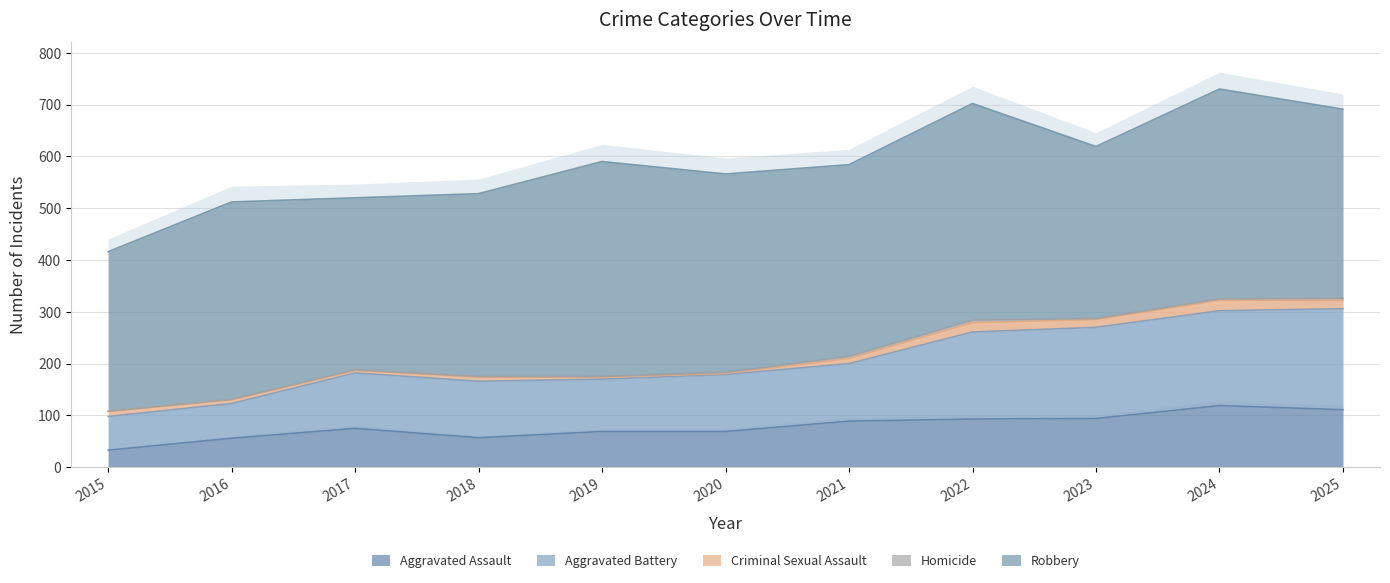

Where is Aggravated Assault nearest to the value 76?

2017